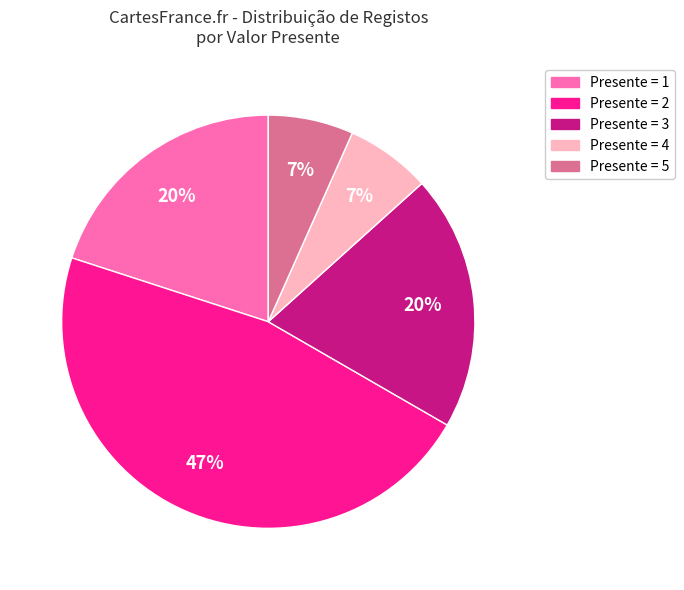

To the nearest percent, what is the difference between the largest and smallest slice percentages?

40%